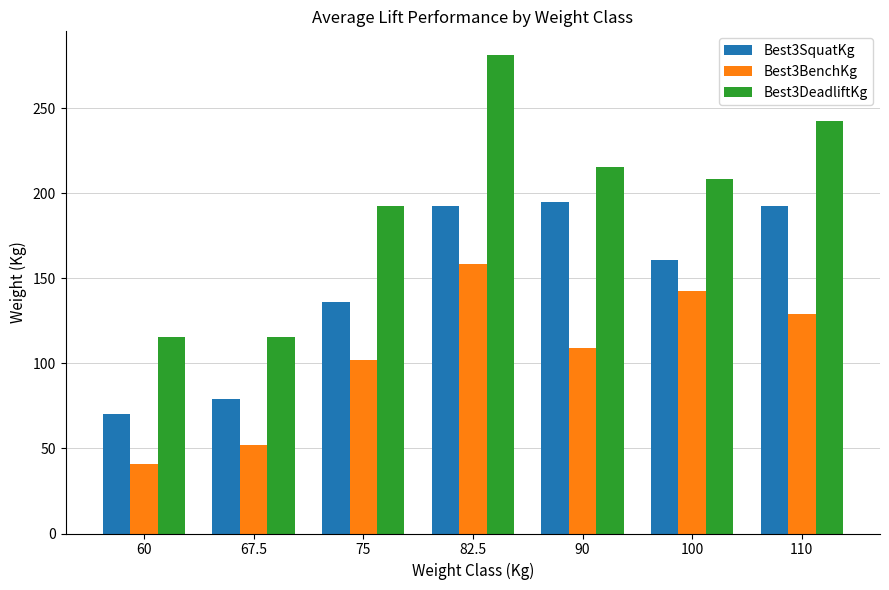

Reading right to left, transcribe all the data shown in this chart.

Best3SquatKg: 110=192.8	100=161.0	90=195.0	82.5=192.8	75=136.1	67.5=79.4	60=70.3
Best3BenchKg: 110=129.3	100=142.9	90=108.9	82.5=158.8	75=102.1	67.5=52.2	60=40.8
Best3DeadliftKg: 110=242.7	100=208.7	90=215.5	82.5=281.2	75=192.8	67.5=115.7	60=115.7